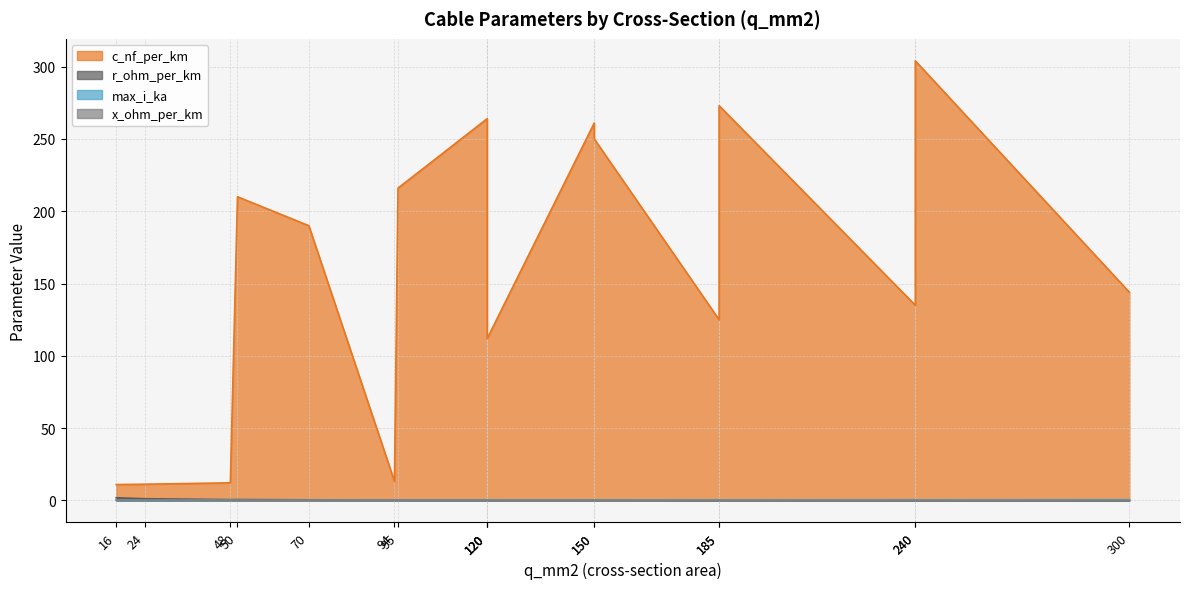

True or false: c_nf_per_km and x_ohm_per_km cross at least once.

False